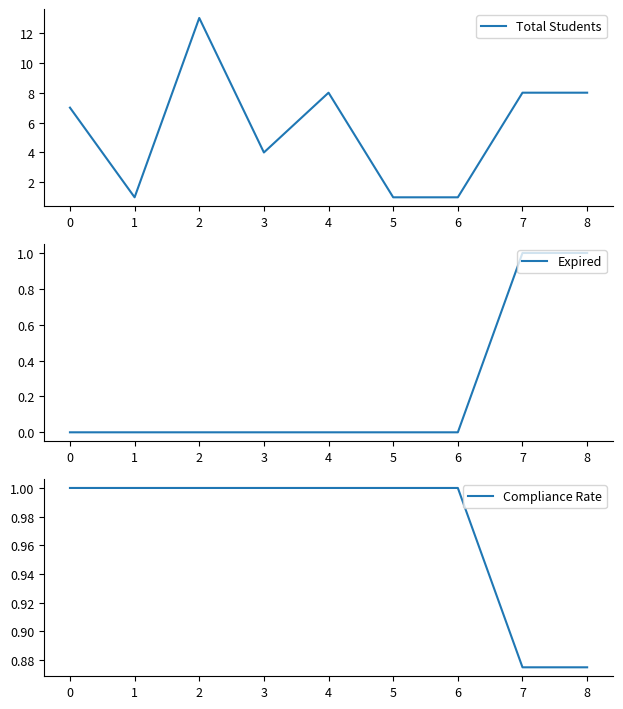

How many values in the Total Students series exceed 7?

4